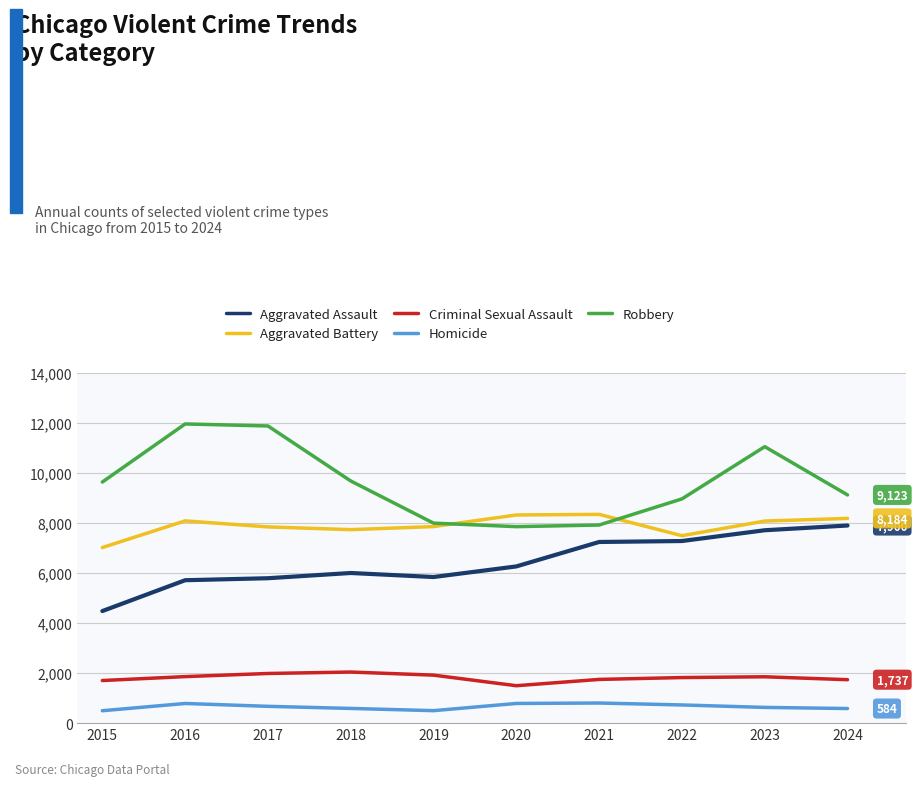

What is the minimum value for Robbery?

7855